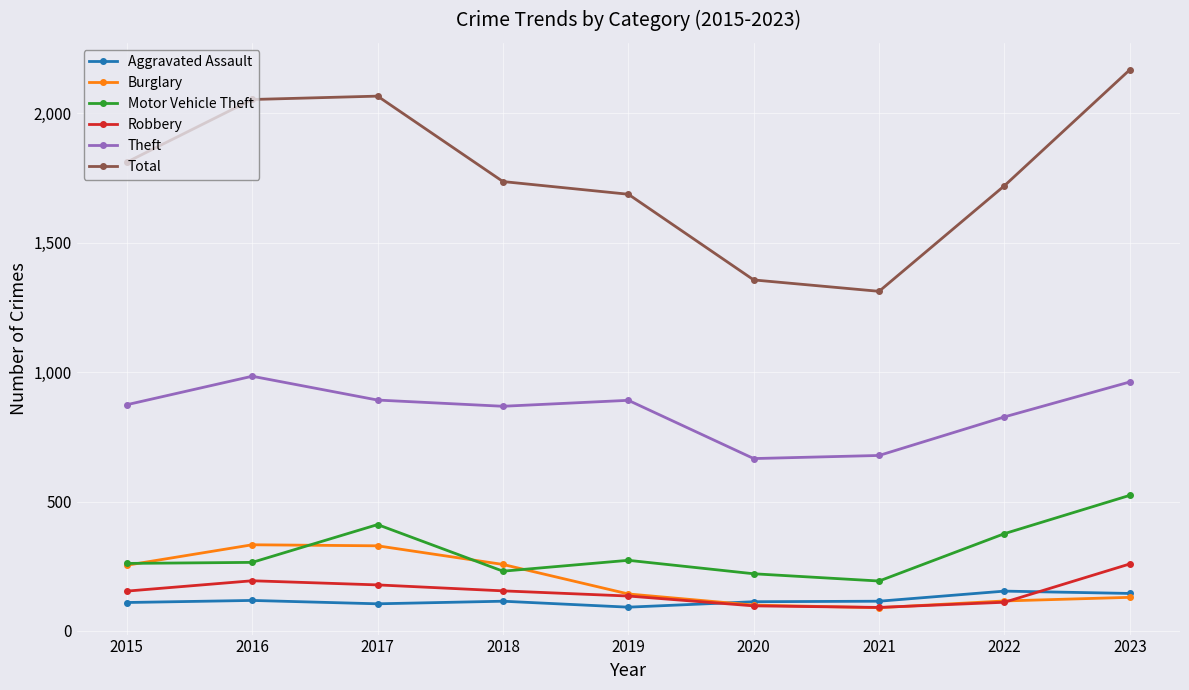

Where is the first local minimum for Theft?

2018